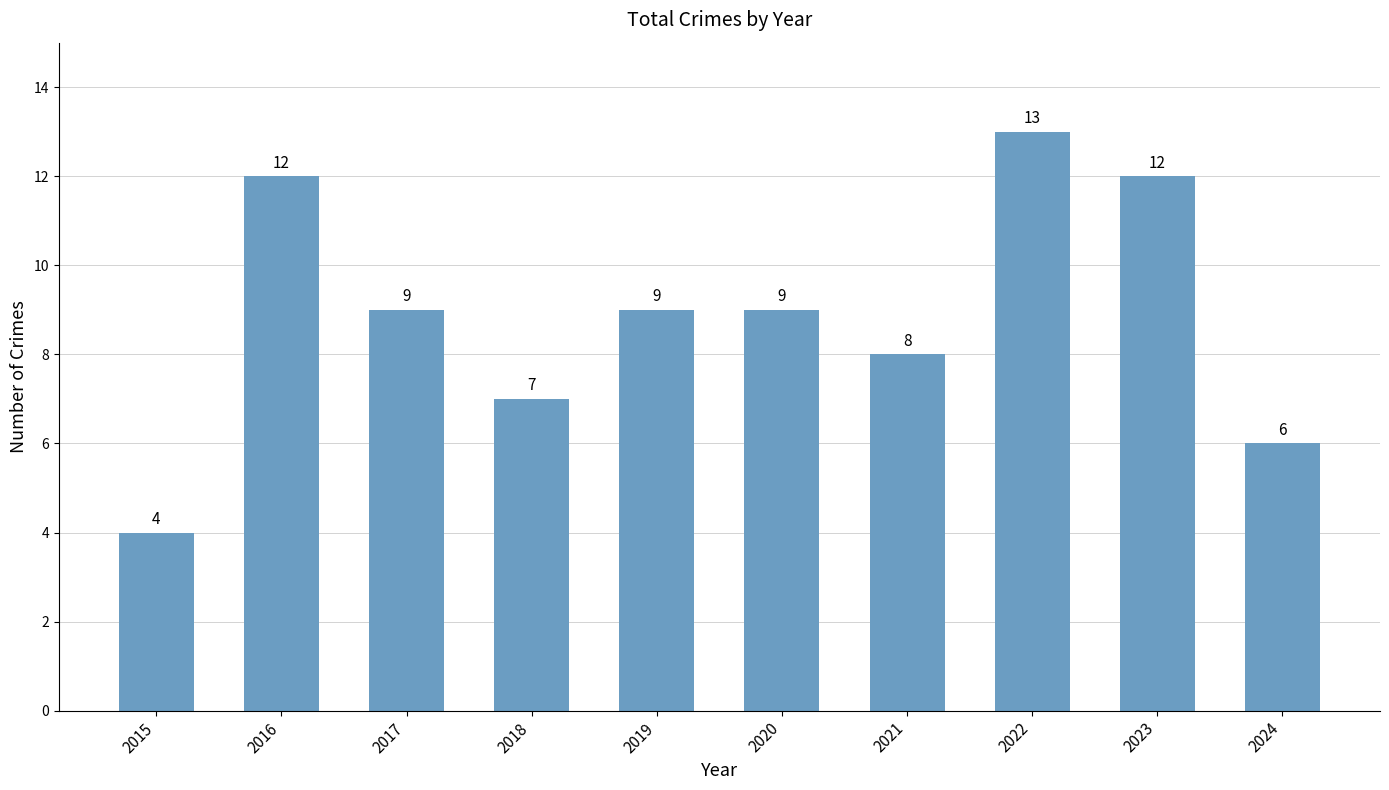

How many categories are shown in the chart?

10